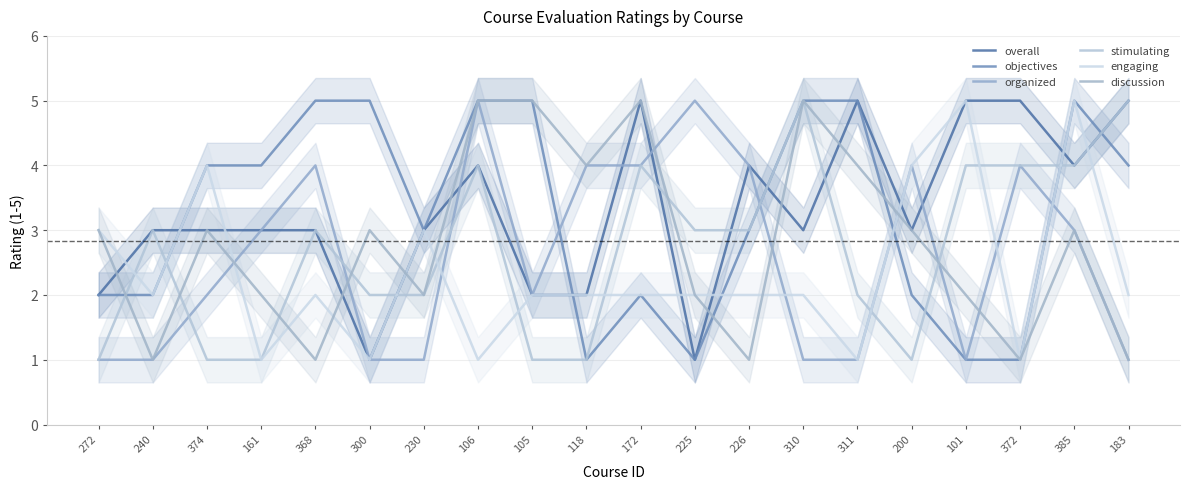

Rank the categories by overall value from highest to lowest.

172, 311, 101, 372, 183, 106, 226, 385, 240, 374, 161, 368, 230, 310, 200, 272, 105, 118, 300, 225